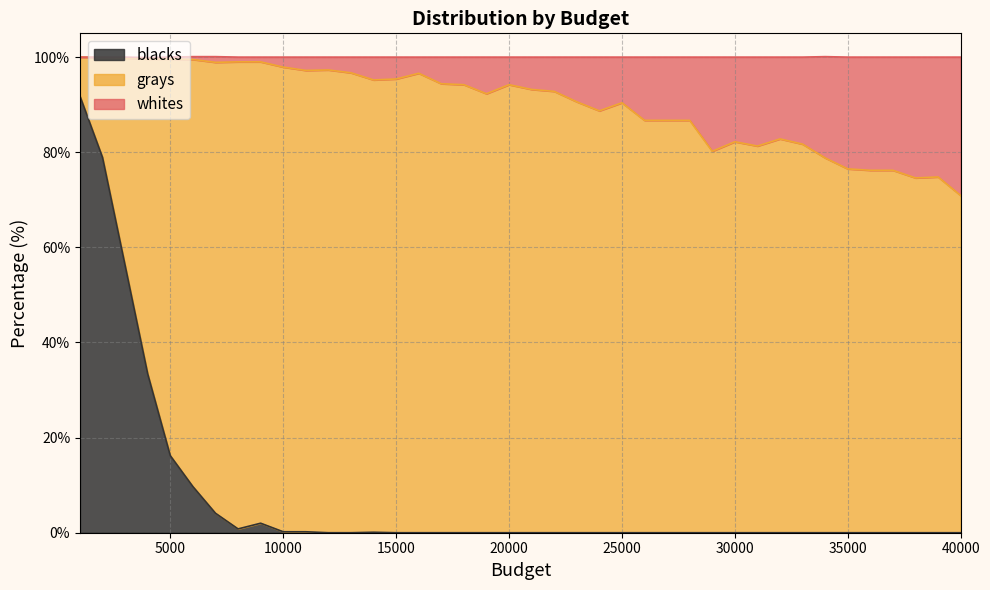

The value of blacks at 40000 is 49.7. True or false?

False